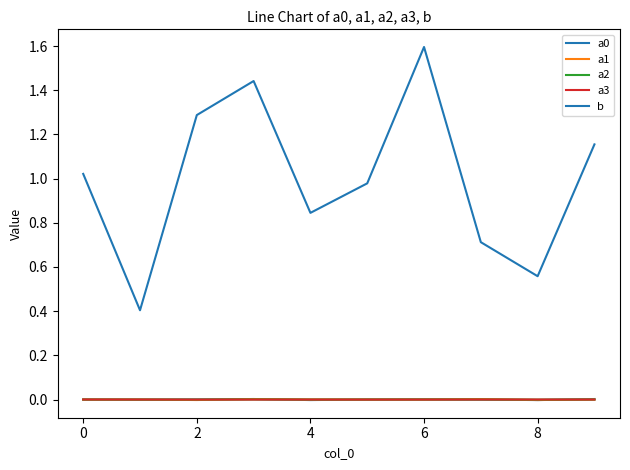

True or false: a2 and a1 cross at least once.

True